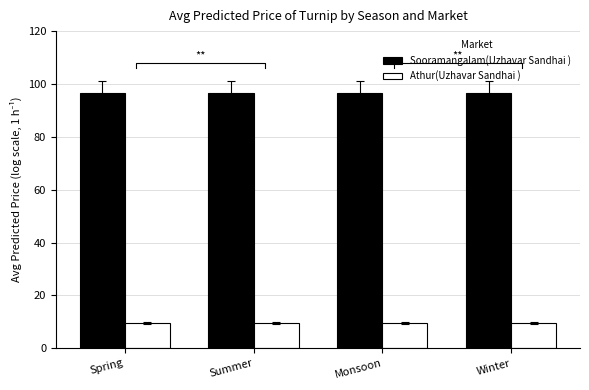

What is the maximum value for Sooramangalam(Uzhavar Sandhai )?

96.4